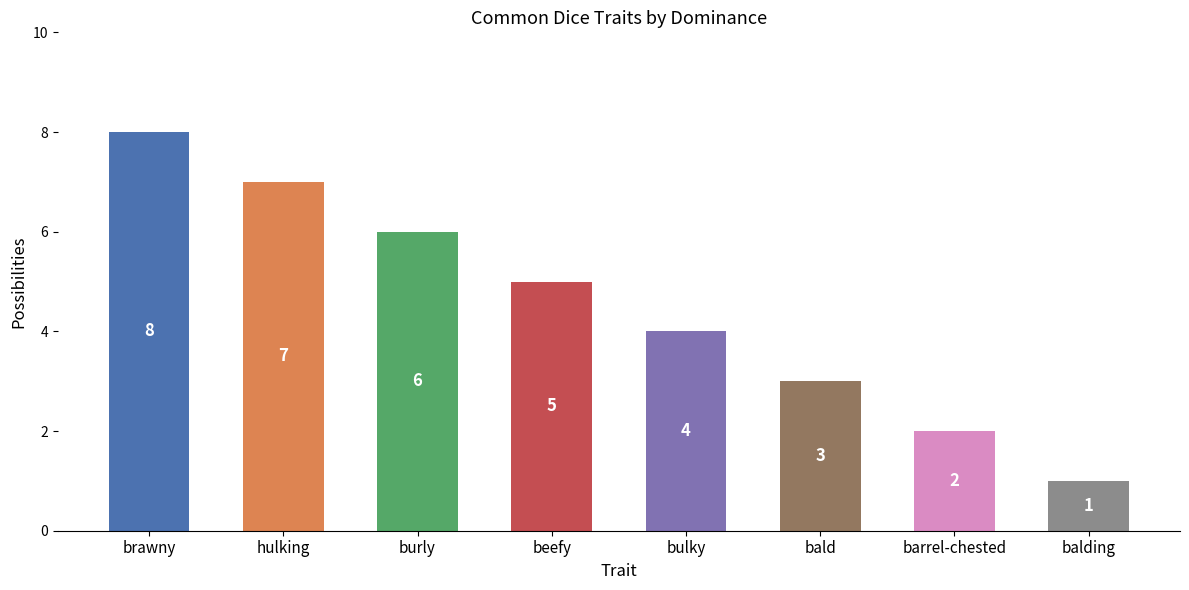

Count the values in the range 3 to 7.

5